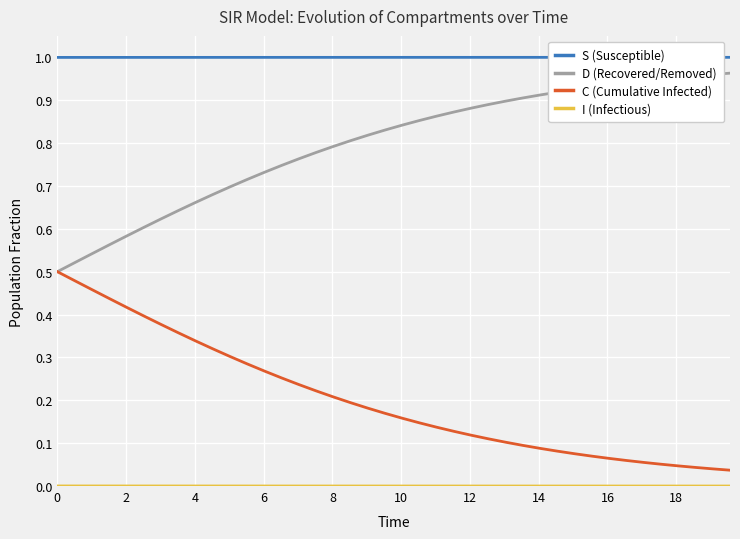

Which series has the largest total across all categories?

S (Susceptible)